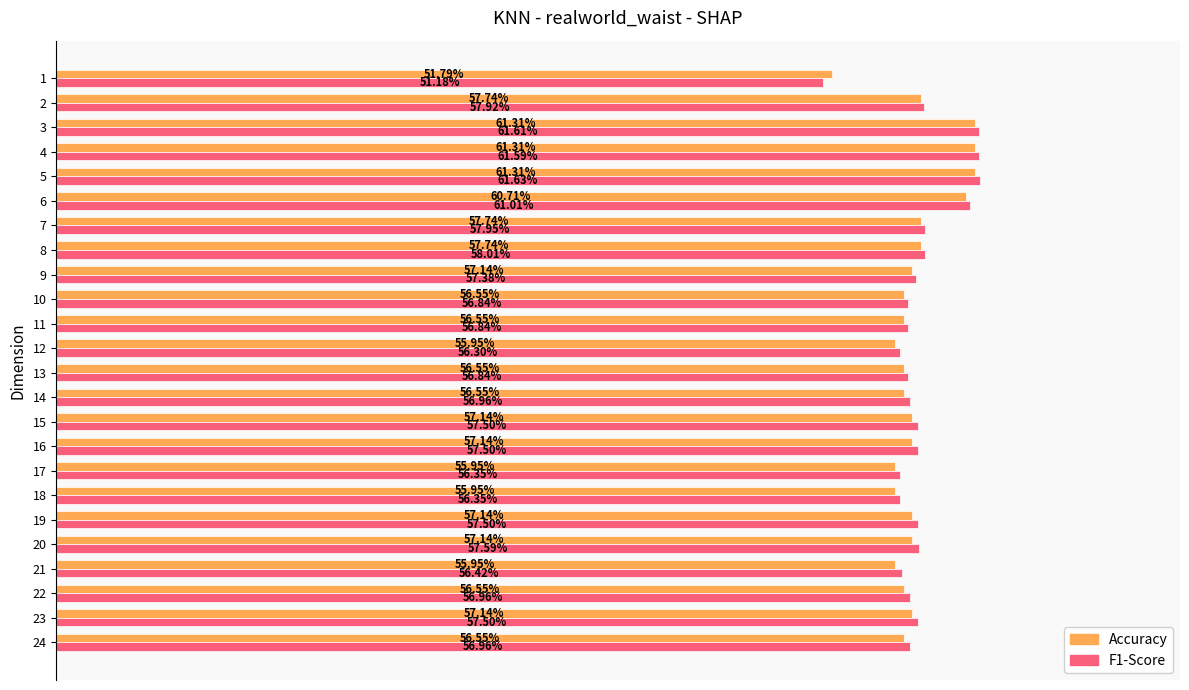

What are all the series names shown in the legend?

Accuracy, F1-Score